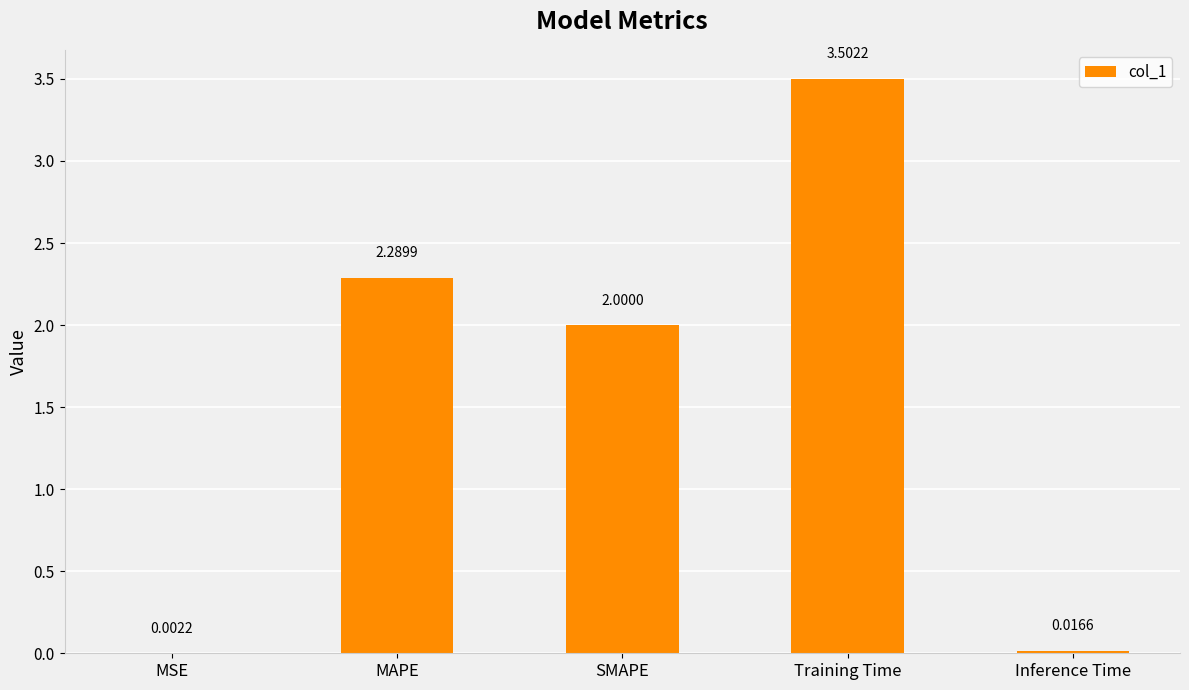

What is the sum of the values at MSE and SMAPE?

2.0